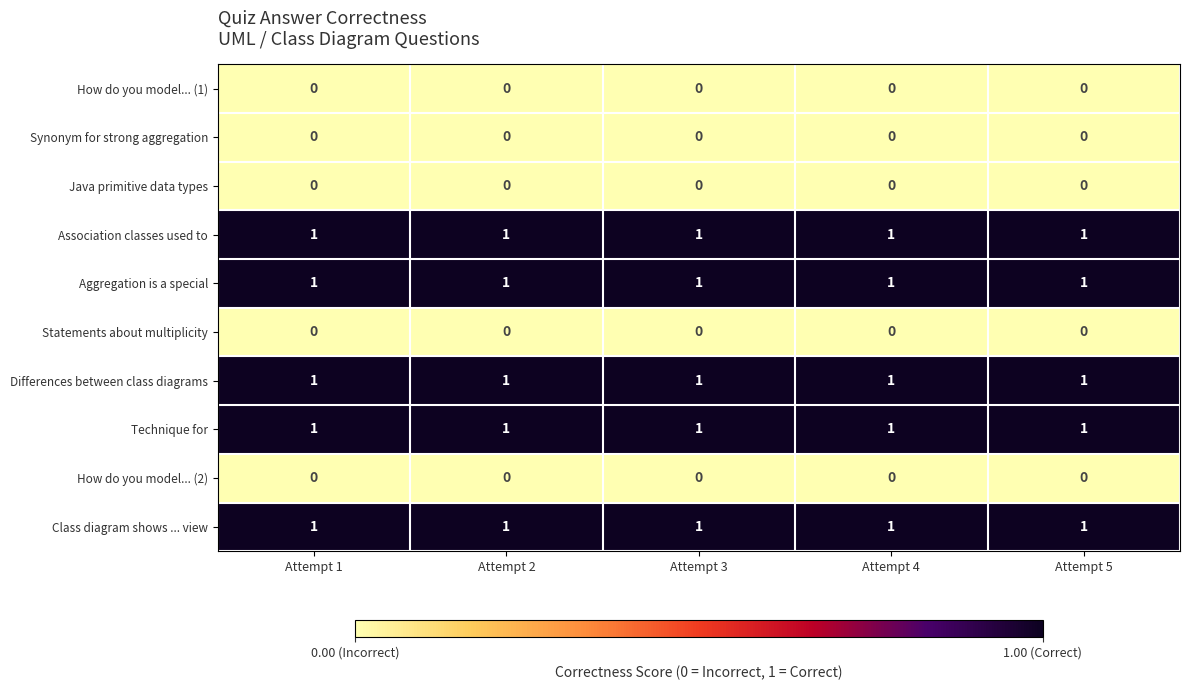

Count the number of data series in this chart.

10